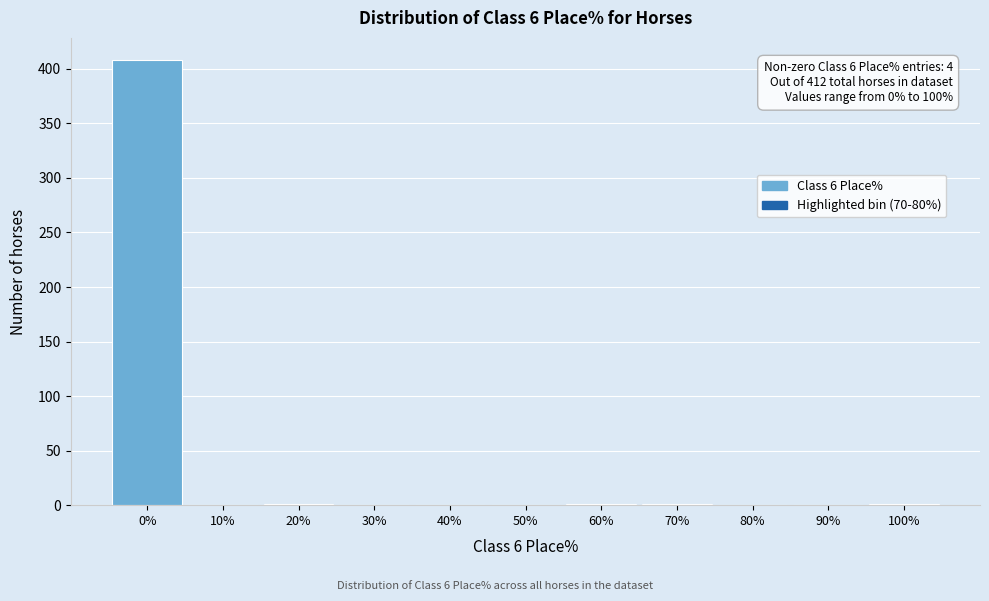

True or false: the data shows -258 at 90%.

False